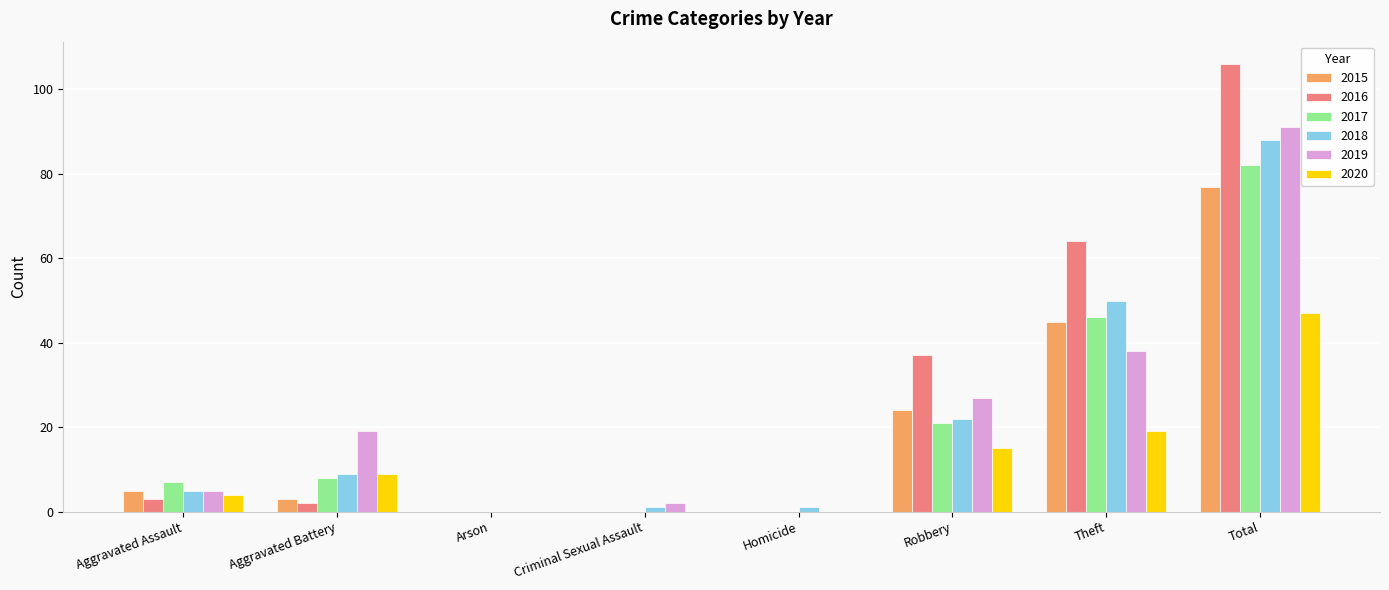

What is the total value across all series at Total?

491